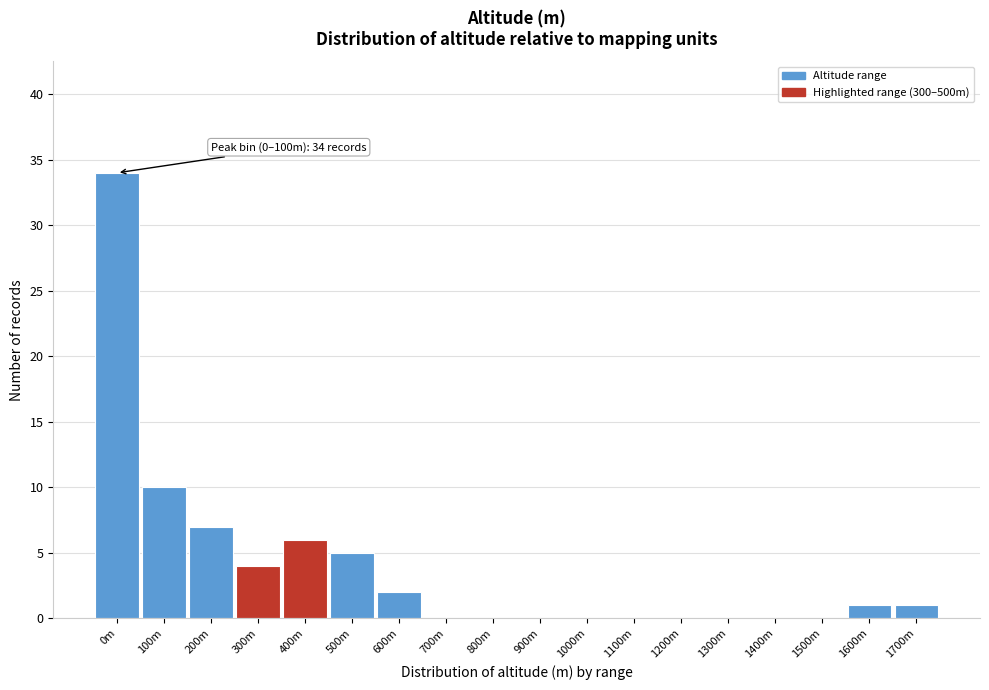

Reading left to right, list all the values displayed in this chart.

0m=34	100m=10	200m=7	300m=4	400m=6	500m=5	600m=2	700m=0	800m=0	900m=0	1000m=0	1100m=0	1200m=0	1300m=0	1400m=0	1500m=0	1600m=1	1700m=1